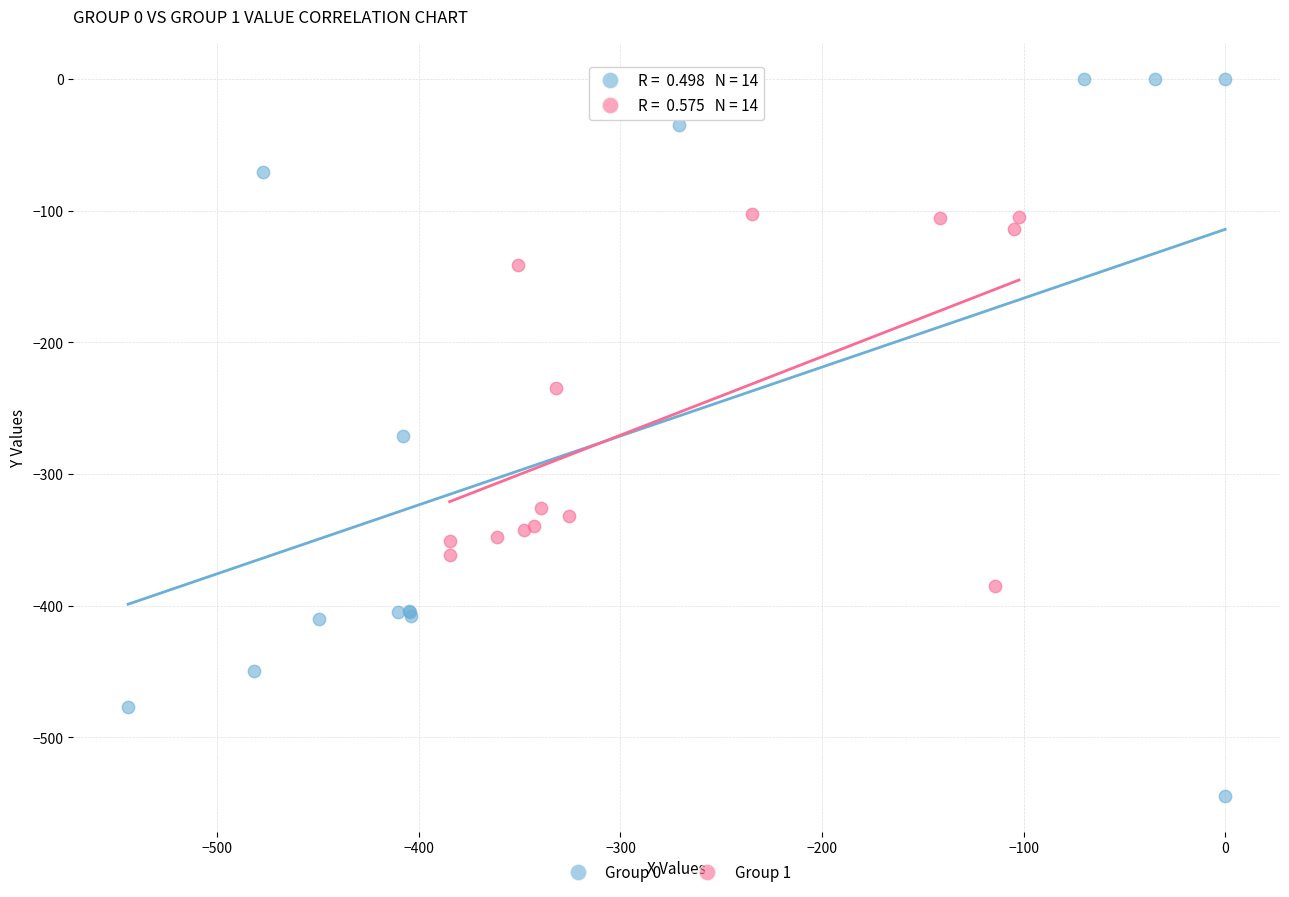

Which series contains the lowest Y value?

Group 0